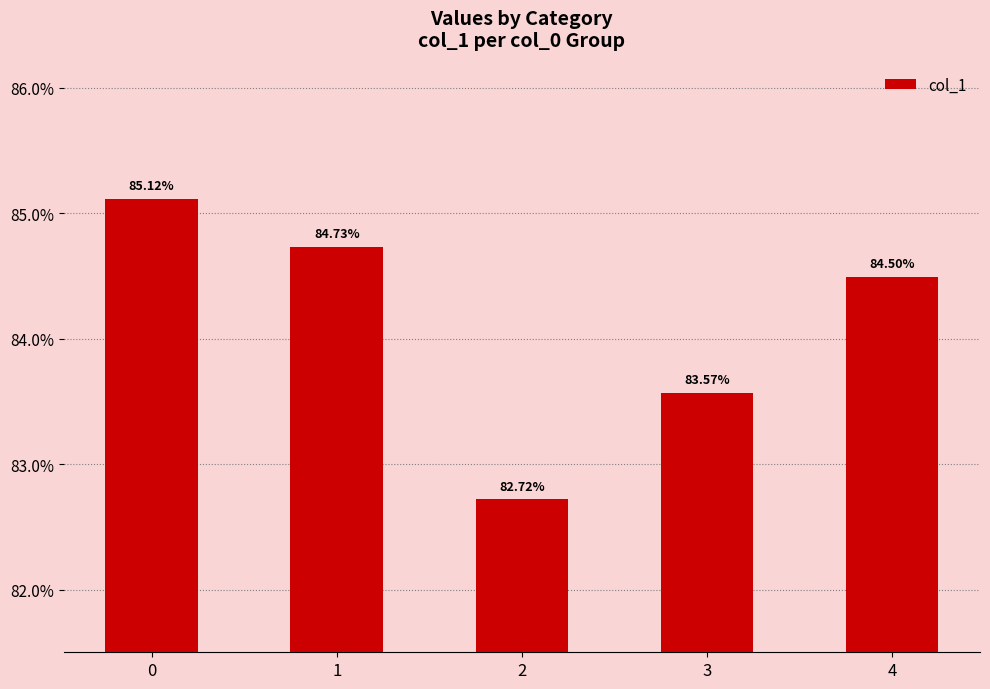

Does the chart contain any negative values?

No